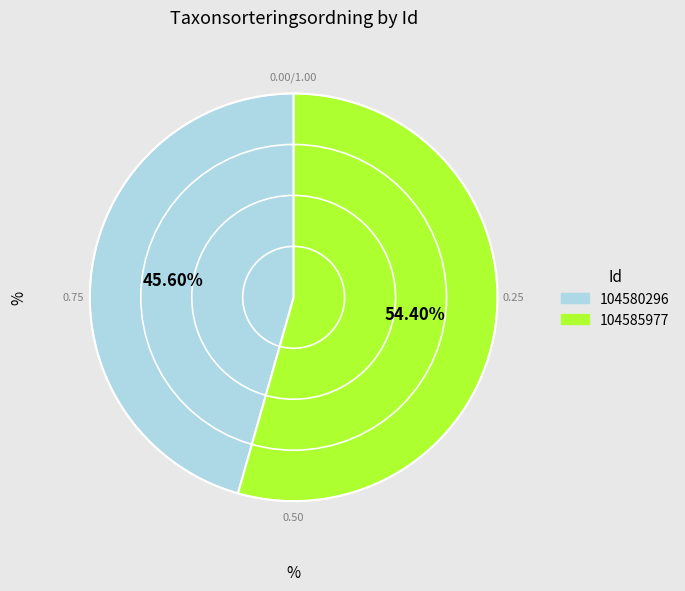

How many segments does this pie chart have?

2